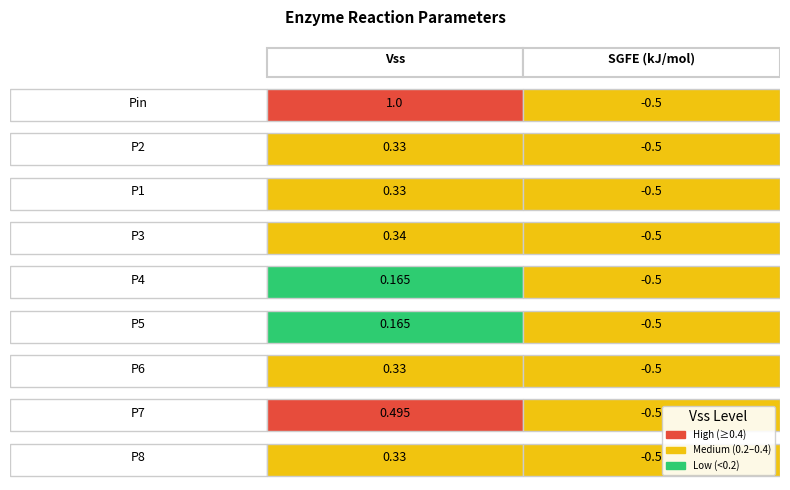

What is the spread (max minus min) of values at P8?

0.8